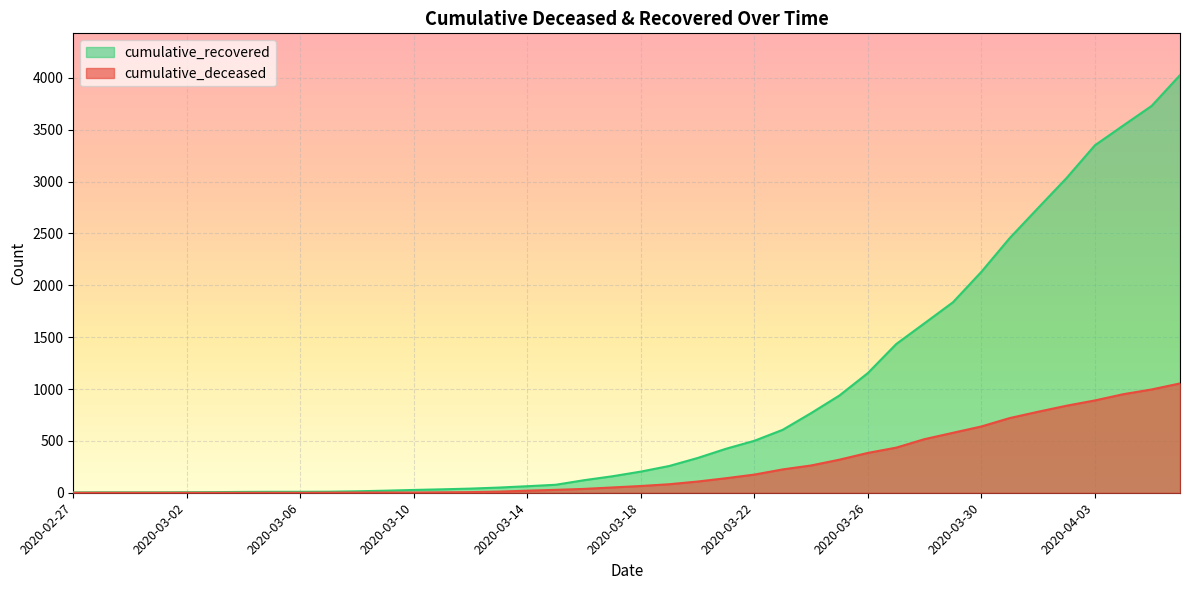

Rank the categories by cumulative_recovered value from lowest to highest.

2020-02-27, 2020-02-28, 2020-02-29, 2020-03-01, 2020-03-02, 2020-03-03, 2020-03-04, 2020-03-05, 2020-03-06, 2020-03-07, 2020-03-08, 2020-03-09, 2020-03-10, 2020-03-11, 2020-03-12, 2020-03-13, 2020-03-14, 2020-03-15, 2020-03-16, 2020-03-17, 2020-03-18, 2020-03-19, 2020-03-20, 2020-03-21, 2020-03-22, 2020-03-23, 2020-03-24, 2020-03-25, 2020-03-26, 2020-03-27, 2020-03-28, 2020-03-29, 2020-03-30, 2020-03-31, 2020-04-01, 2020-04-02, 2020-04-03, 2020-04-04, 2020-04-05, 2020-04-06